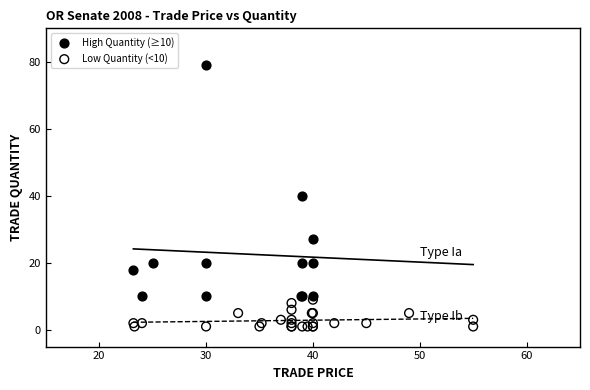

What are all the series names shown in the legend?

High Quantity (≥10), Low Quantity (<10)